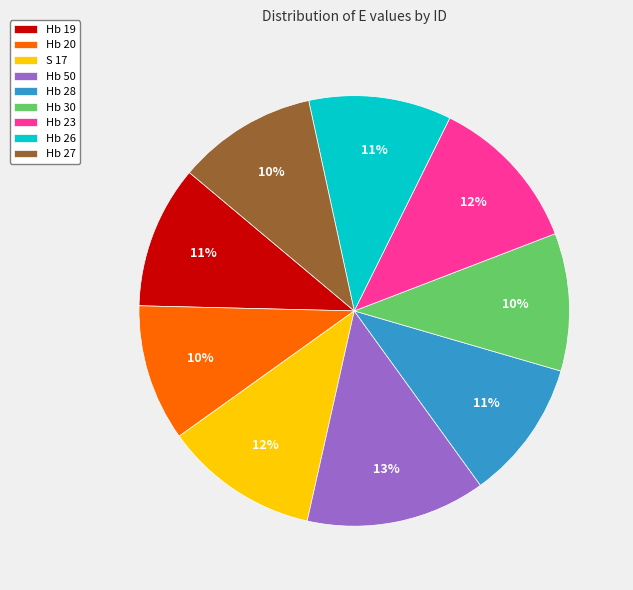

Is there any slice that represents more than half of the pie?

No